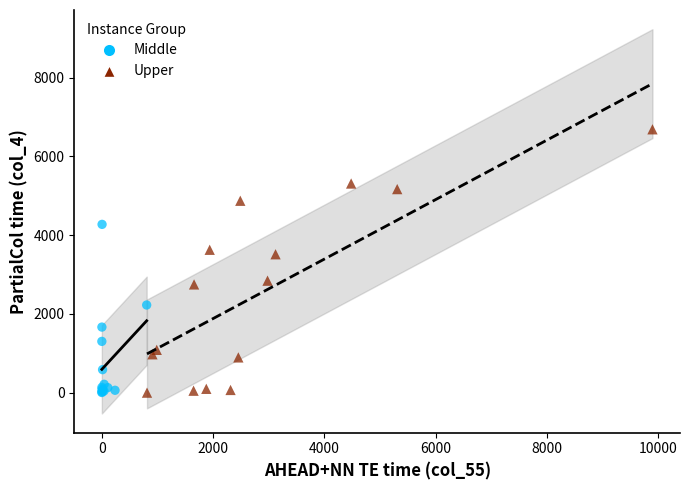

Which series has the largest Y range (max minus min)?

Upper